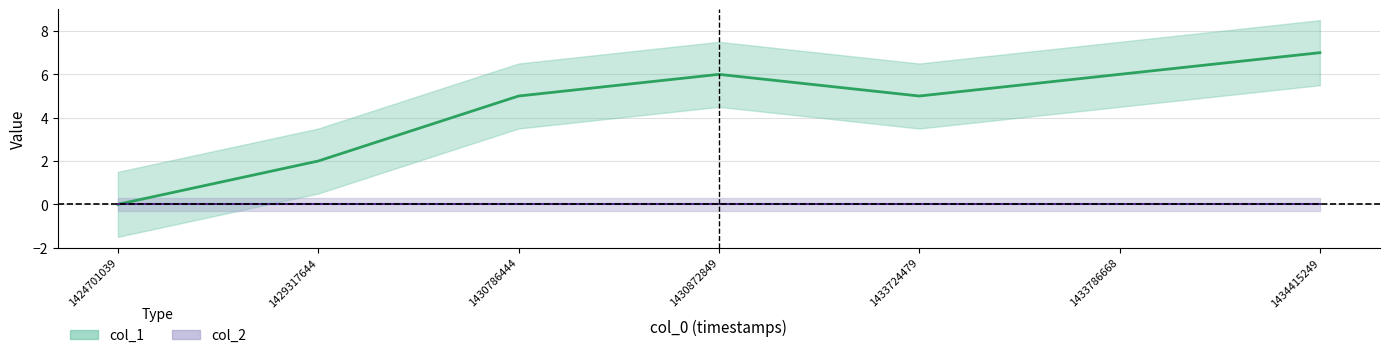

Reading left to right, transcribe all the data shown in this chart.

1424701039=0	1429317644=2	1430786444=5	1430872849=6	1433724479=5	1433786668=6	1434415249=7